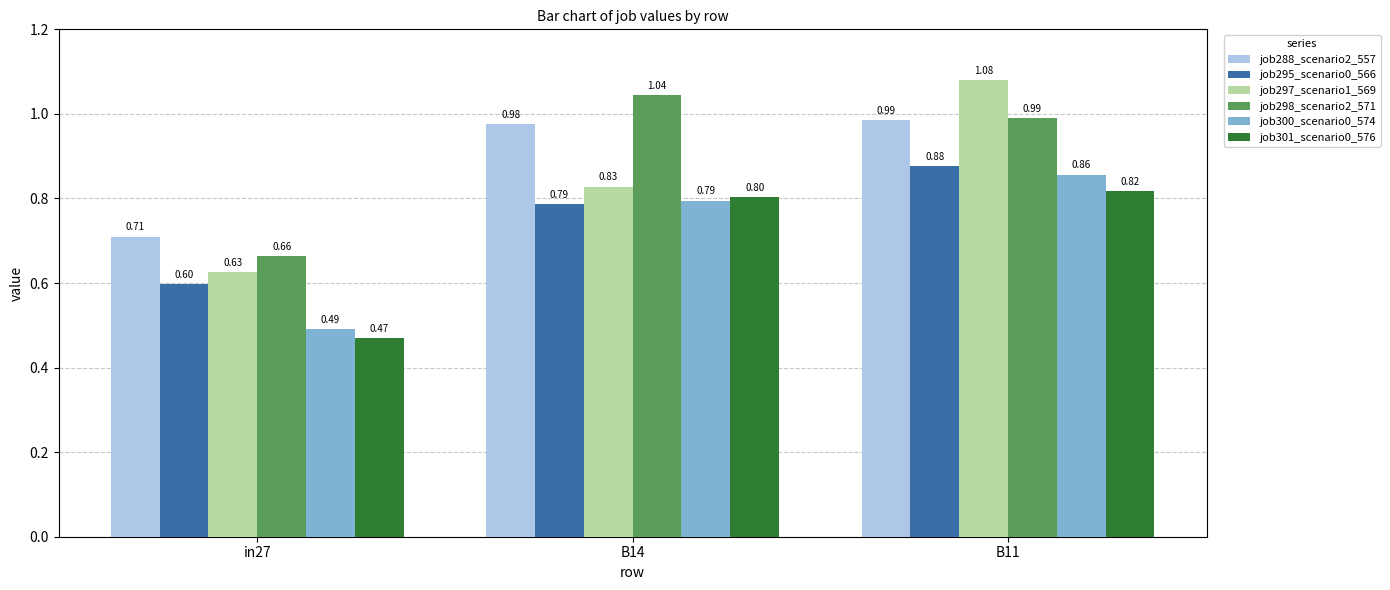

Which series changed the most between in27 and B14?

job298_scenario2_571